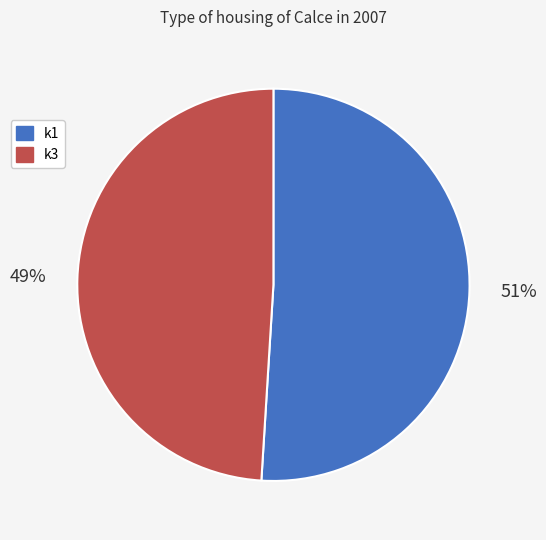

What is the largest slice in the pie chart?

k1